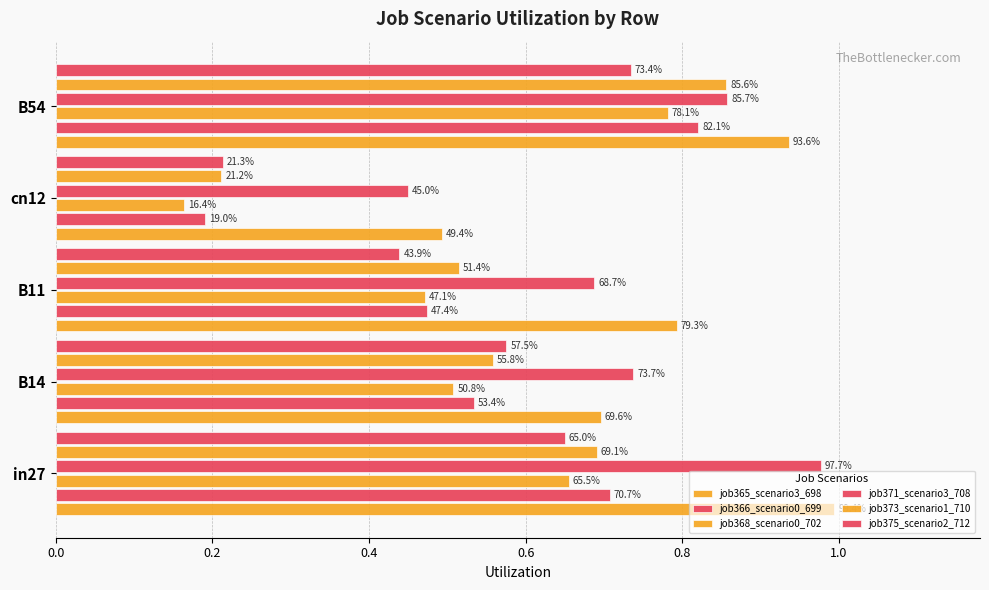

Does the chart contain any negative values?

No